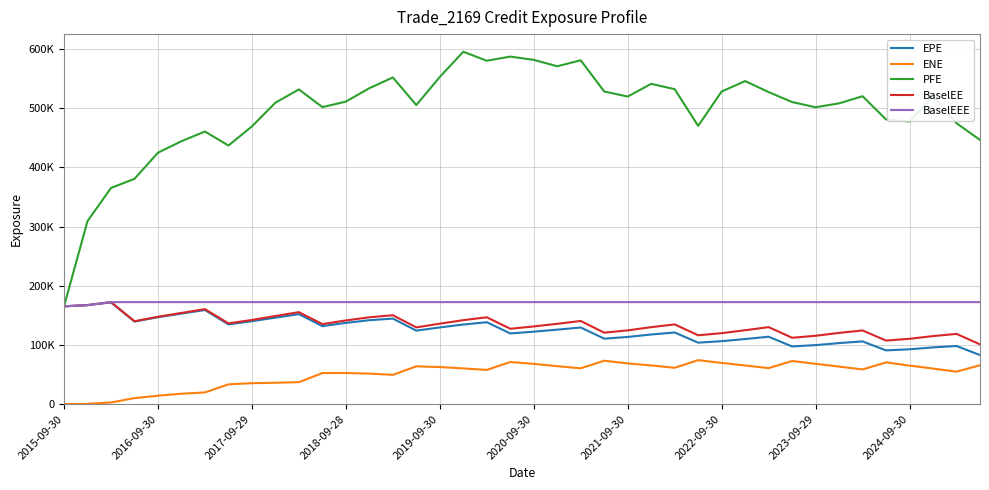

True or false: ENE has more than 0 points higher than both neighbors.

True